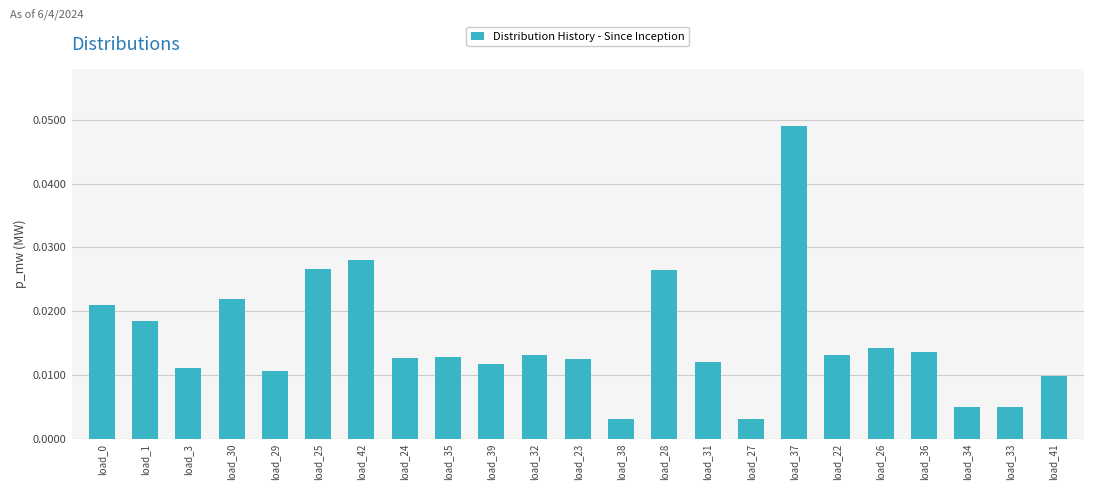

What is the sum of all values?

0.4